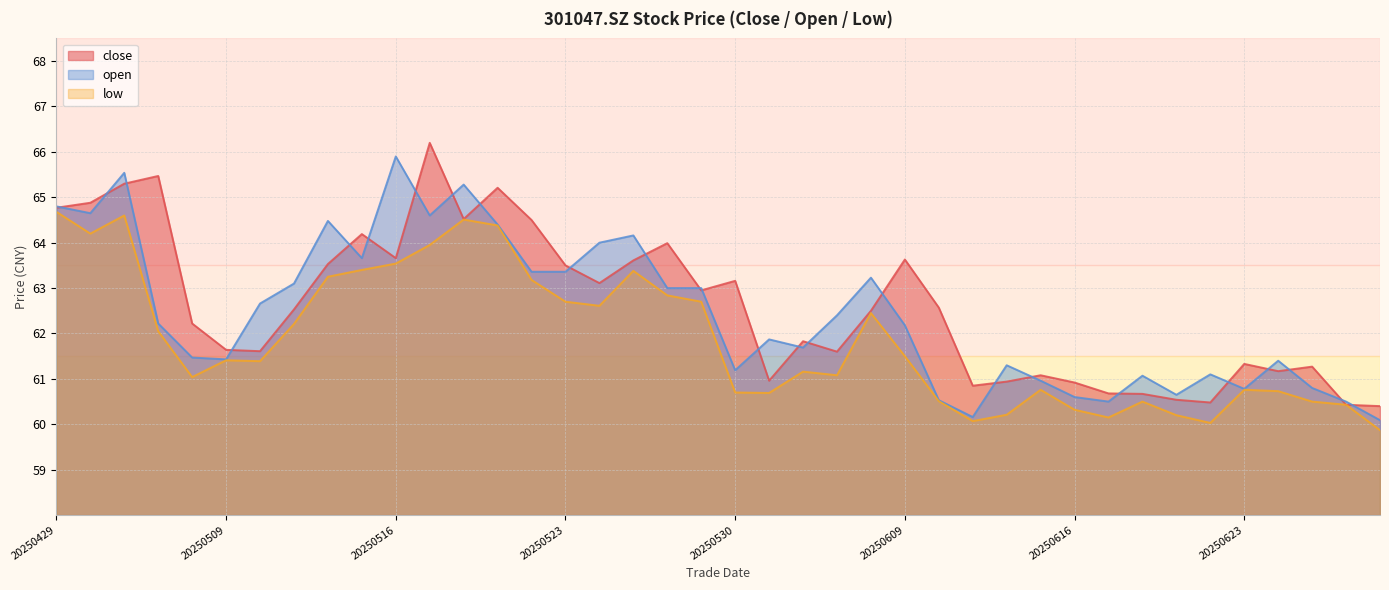

What is the difference between the low values at 20250626 and 20250529?

2.3